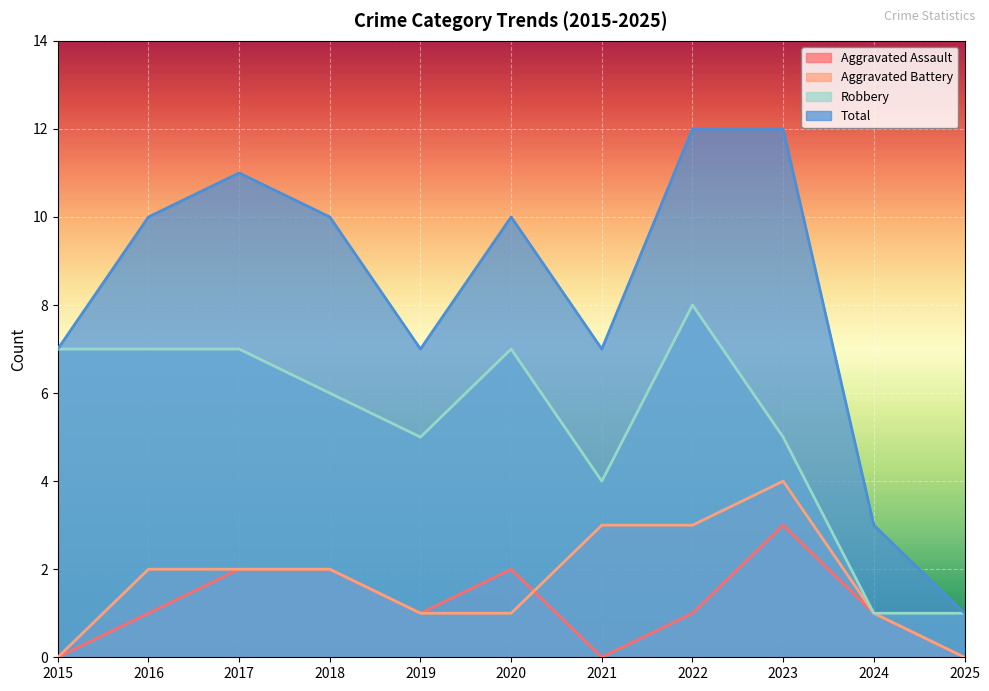

True or false: Robbery and Aggravated Battery cross at least once.

False